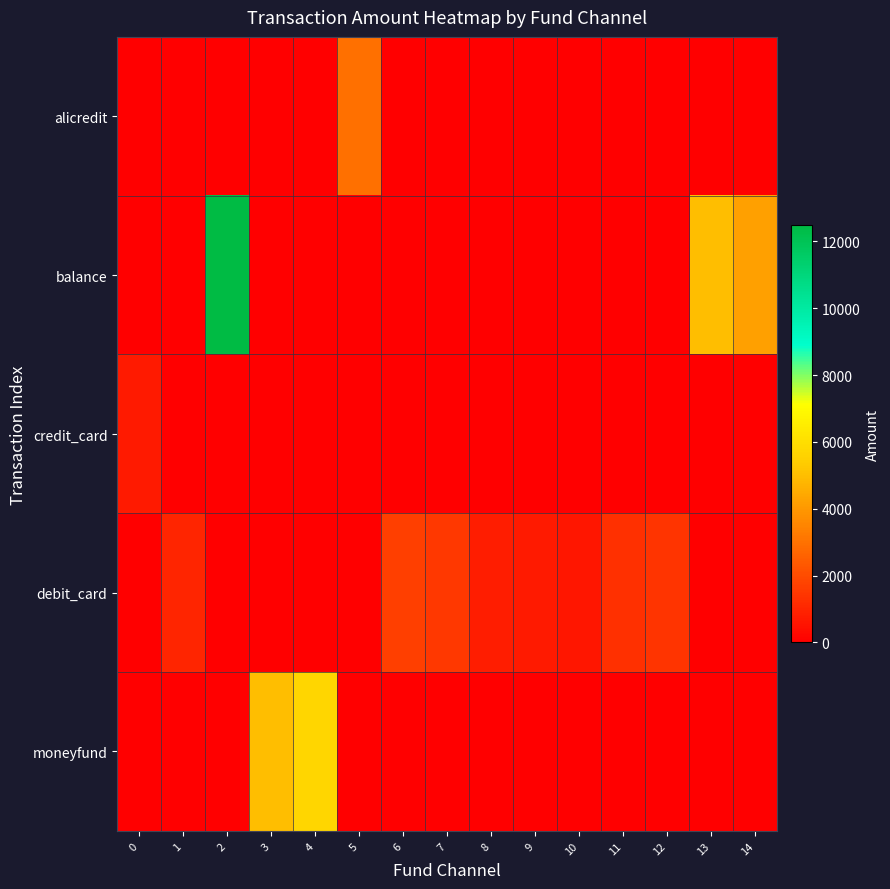

Reading left to right, transcribe all the data shown in this chart.

alicredit: 0=0	1=0	2=0	3=0	4=0	5=2971	6=0	7=0	8=0	9=0	10=0	11=0	12=0	13=0	14=0
balance: 0=0	1=0	2=12480	3=0	4=0	5=0	6=0	7=0	8=0	9=0	10=0	11=0	12=0	13=4998	14=4200
credit_card: 0=698	1=0	2=0	3=0	4=0	5=0	6=0	7=0	8=0	9=0	10=0	11=0	12=0	13=0	14=0
debit_card: 0=0	1=1000	2=0	3=0	4=0	5=0	6=1700	7=1500	8=800	9=700	10=600	11=1300	12=1400	13=0	14=0
moneyfund: 0=0	1=0	2=0	3=5000	4=5710	5=0	6=0	7=0	8=0	9=0	10=0	11=0	12=0	13=0	14=0